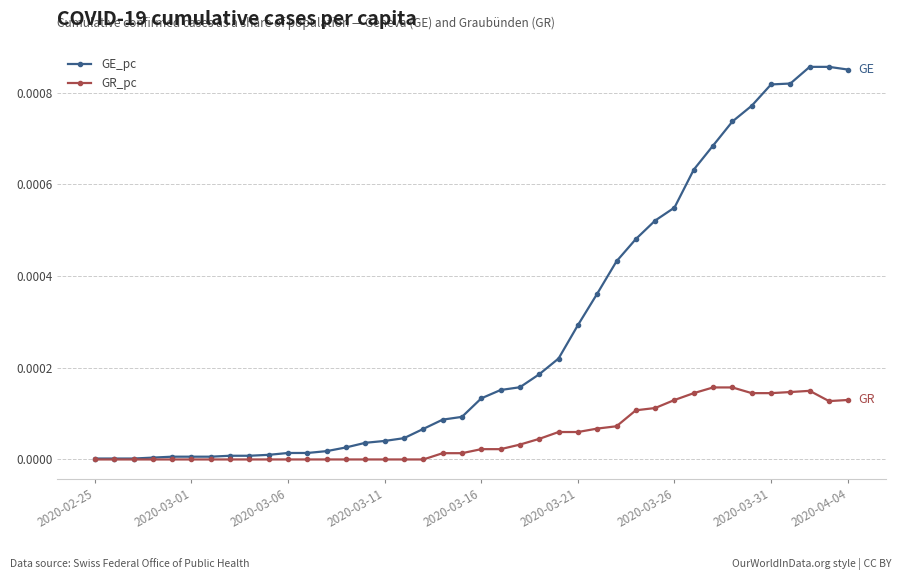

Which series has the largest total across all categories?

GE_pc